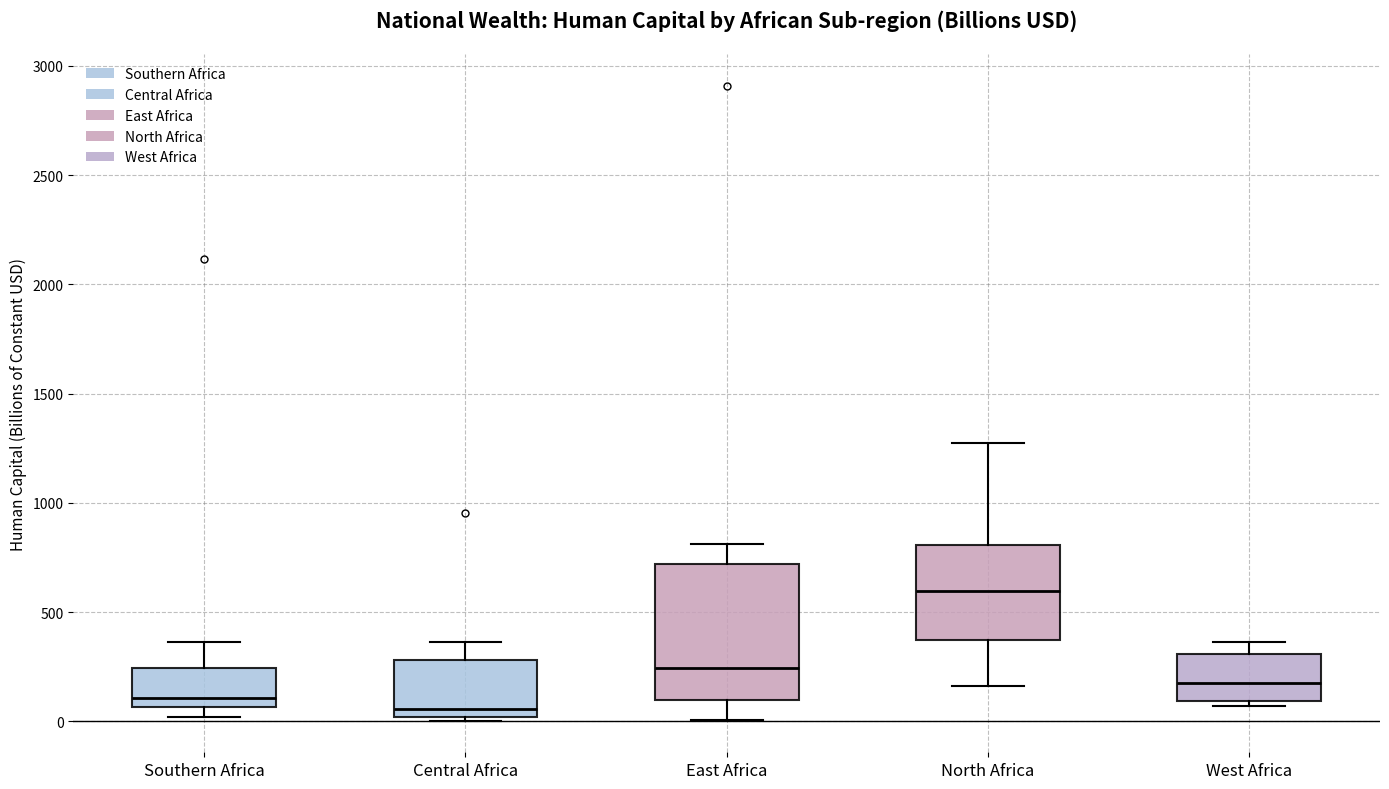

Which box has the lowest median line?

Central Africa